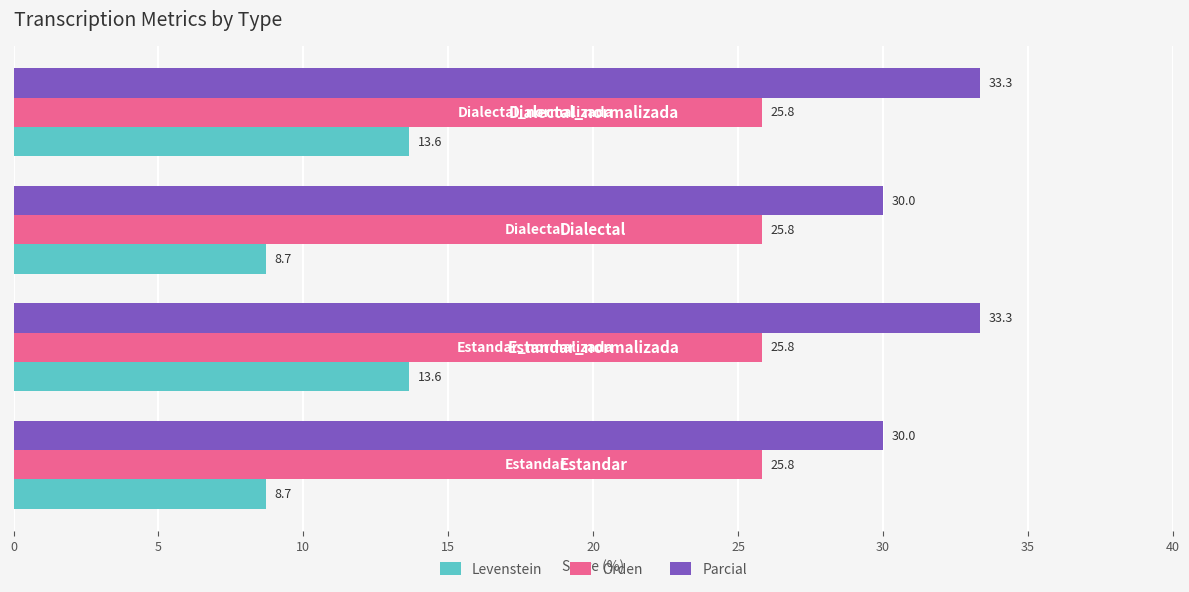

What is the difference between the second highest and second lowest values in the Parcial series?

3.3